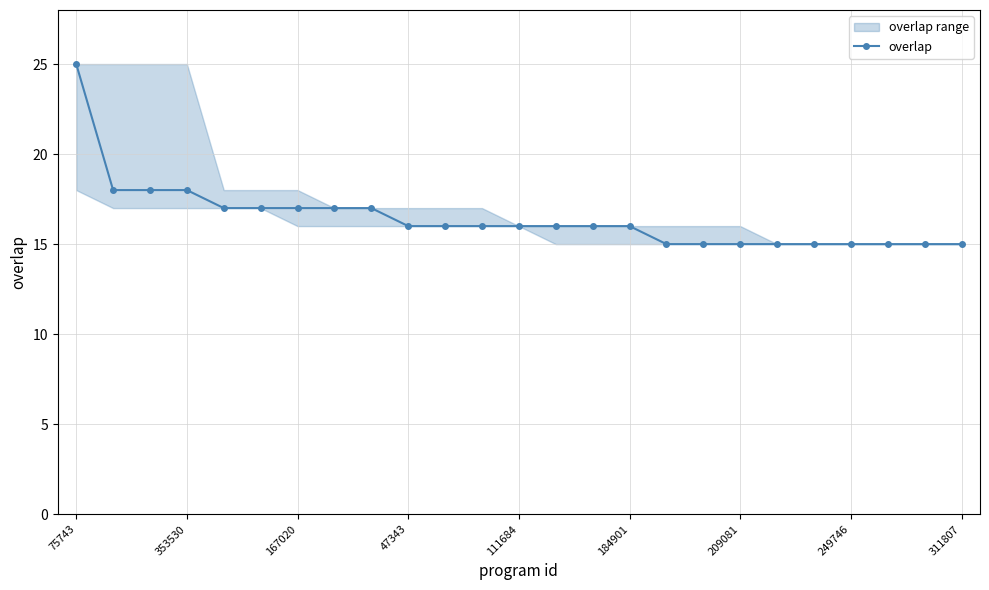

What is the label of the 23rd point from the left?

22